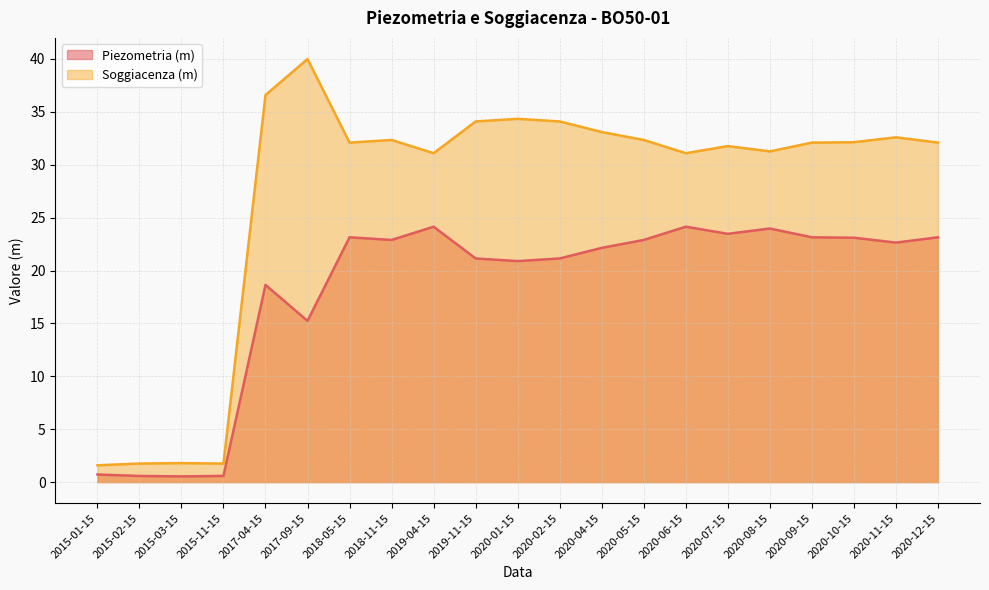

Where is the first local minimum for Piezometria (m)?

2015-03-15